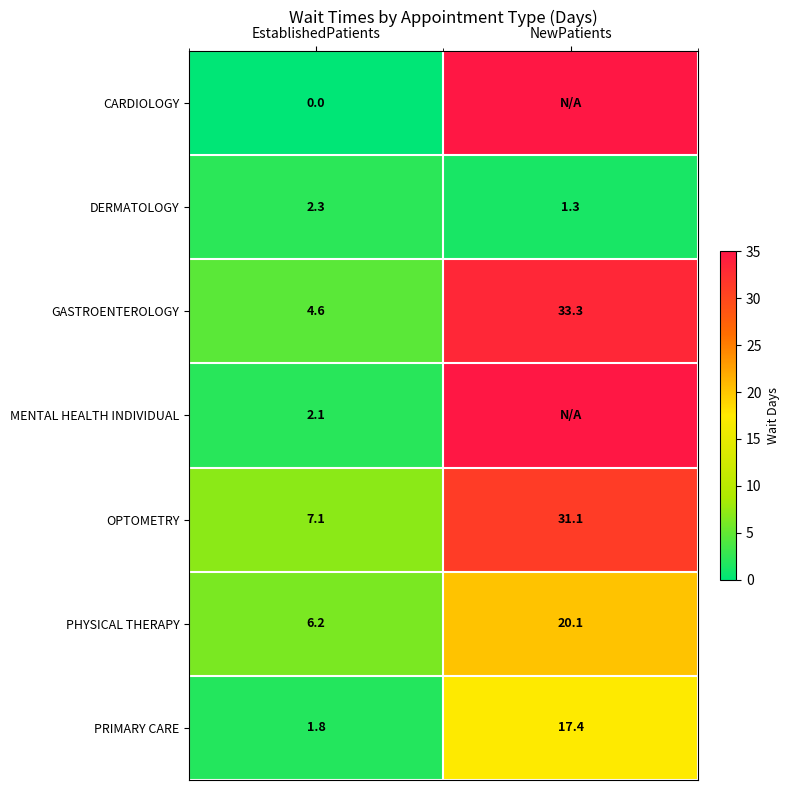

Where is GASTROENTEROLOGY nearest to the value 18?

EstablishedPatients